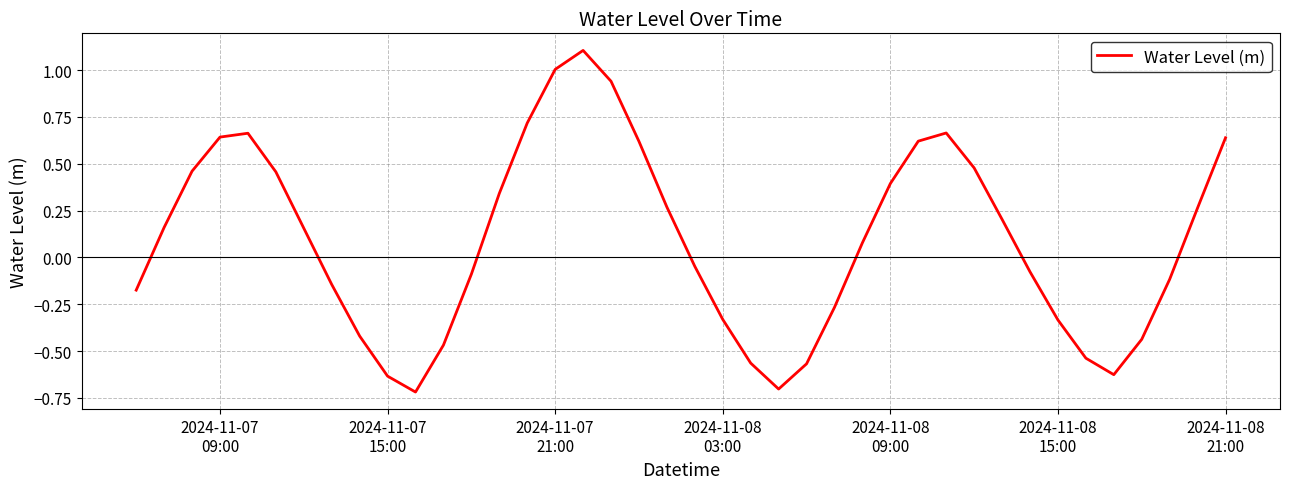

What is the smallest value displayed?

-0.7